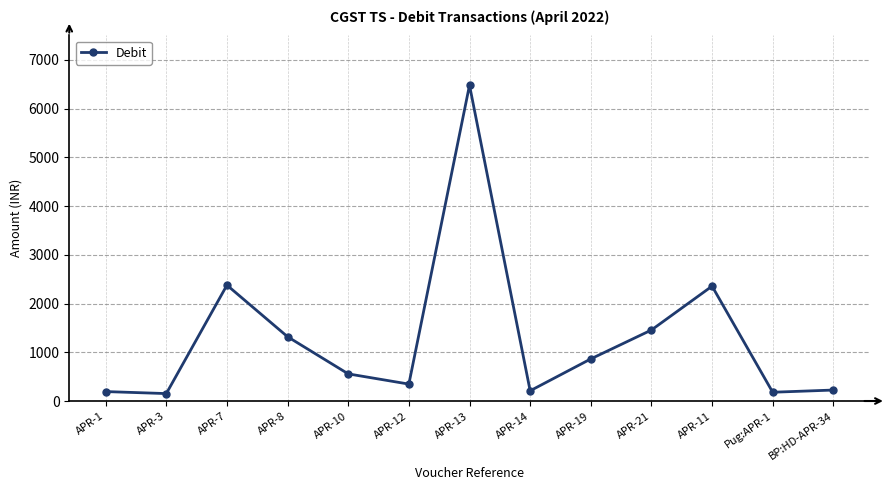

At which label is the value closest to 3316?

APR-7